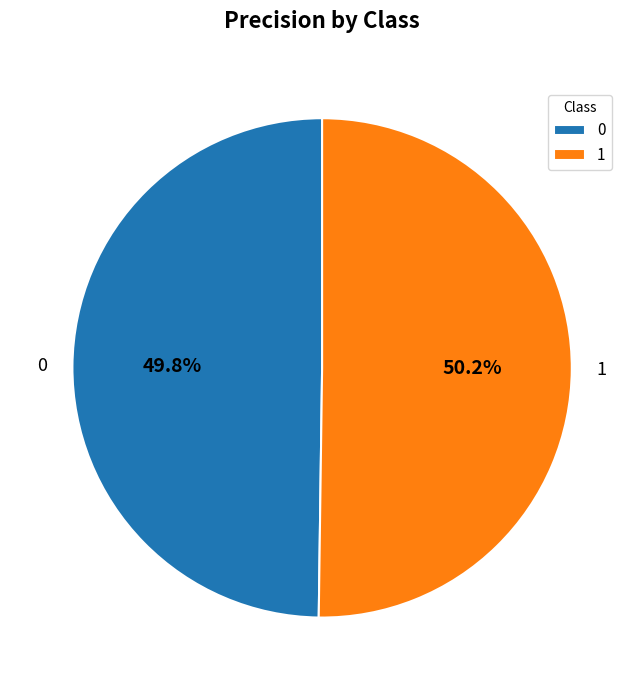

Count the number of slices in the pie.

2